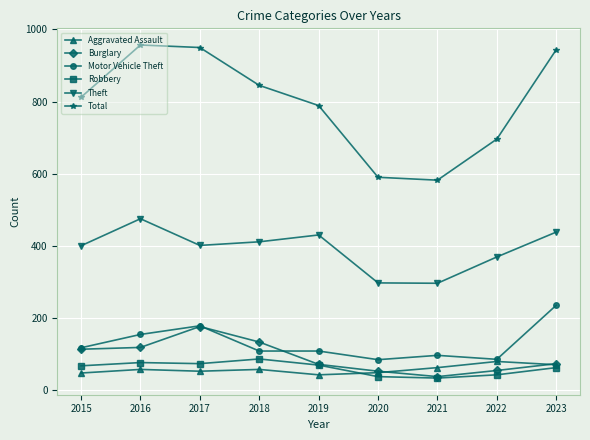

True or false: Aggravated Assault and Theft intersect in this chart.

False